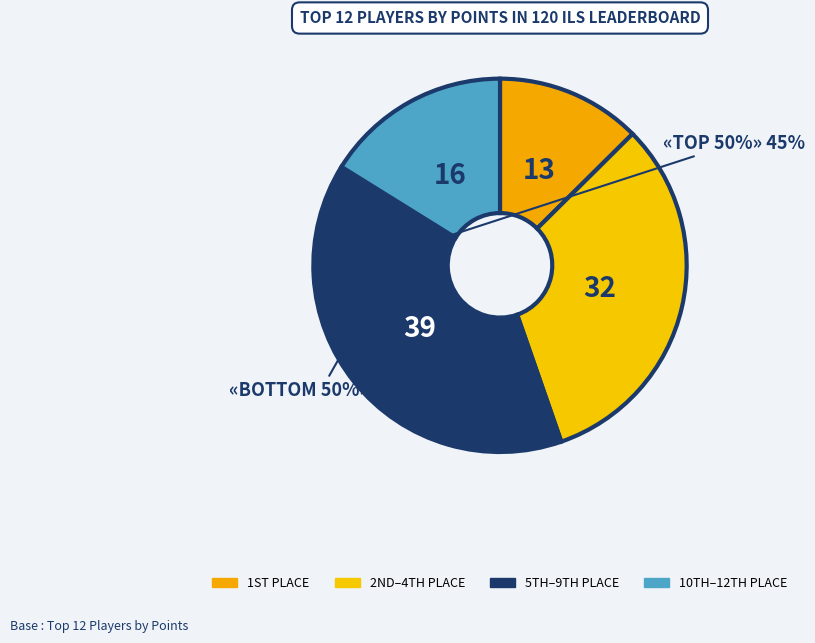

How many segments does this pie chart have?

4